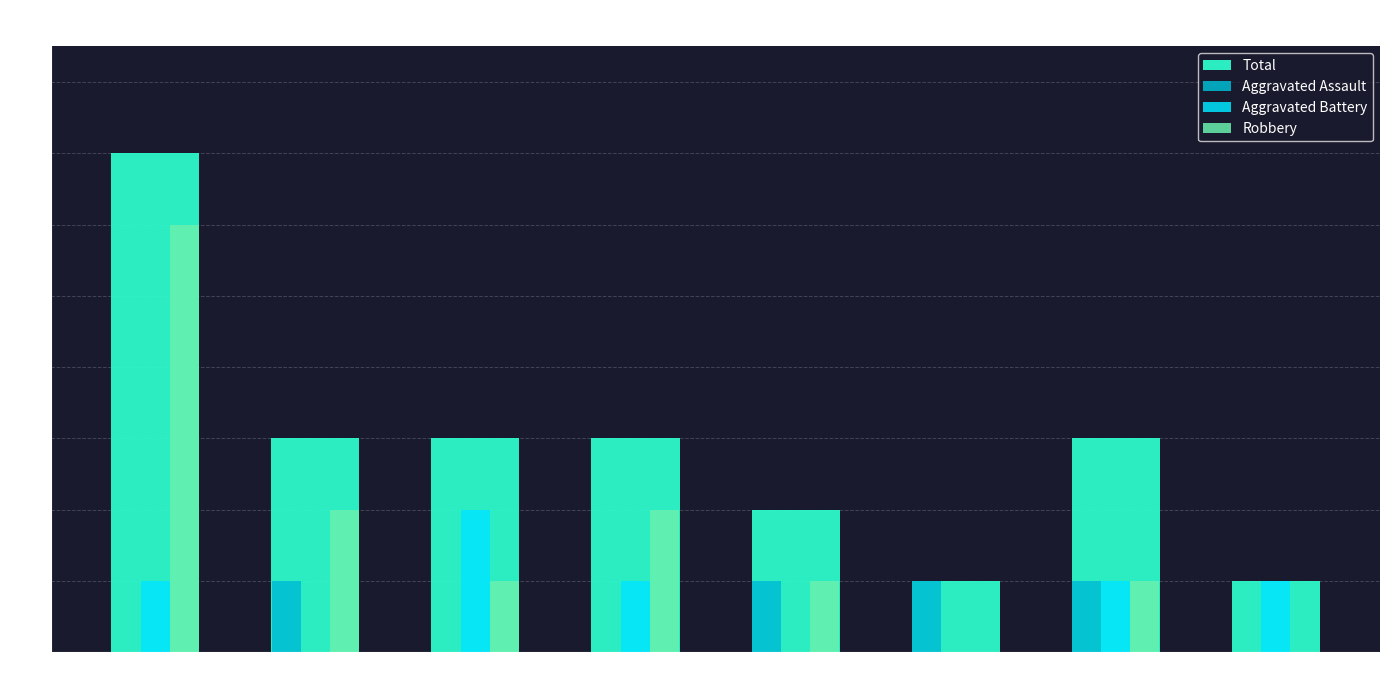

What are all the series names shown in the legend?

Total, Aggravated Assault, Aggravated Battery, Robbery